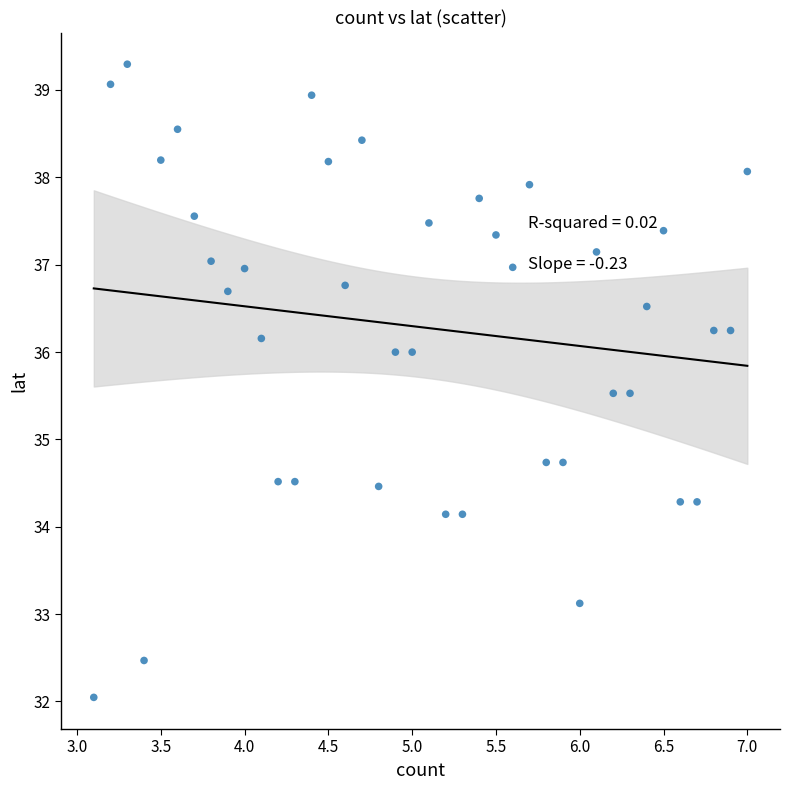

What is the range of X values (max minus min)?

3.9